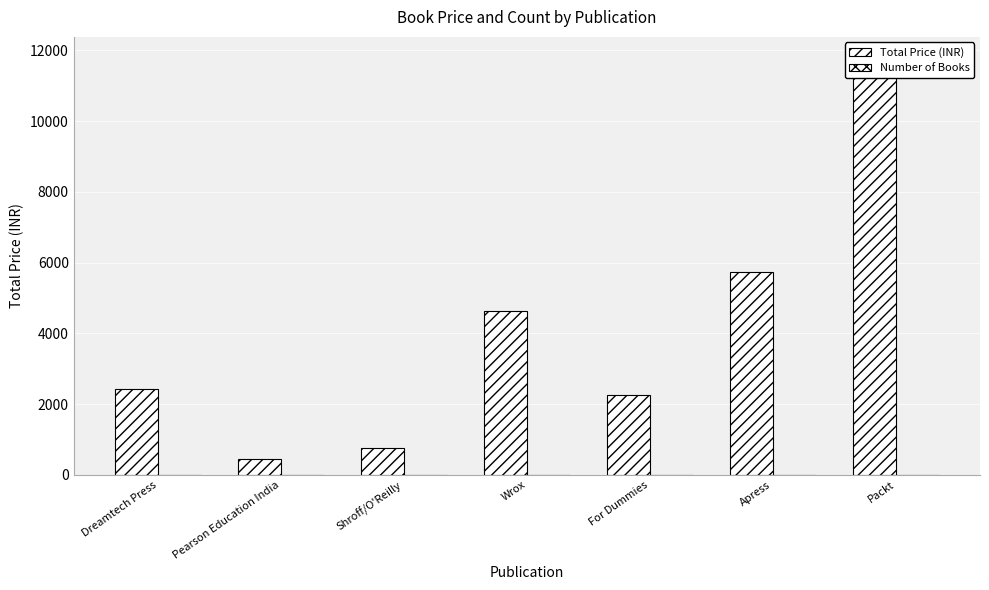

What is the lowest value of the Number of Books series?

1